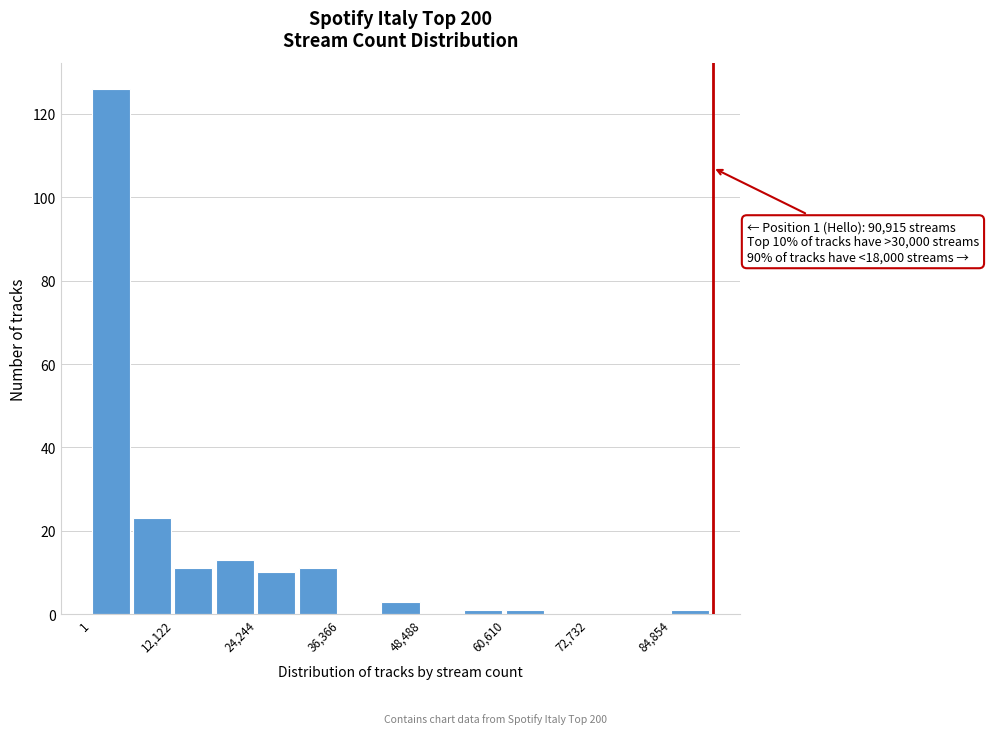

Around what value on the x-axis is the tallest bar? Give the approximate position of its centre, as read against the axis.

2000